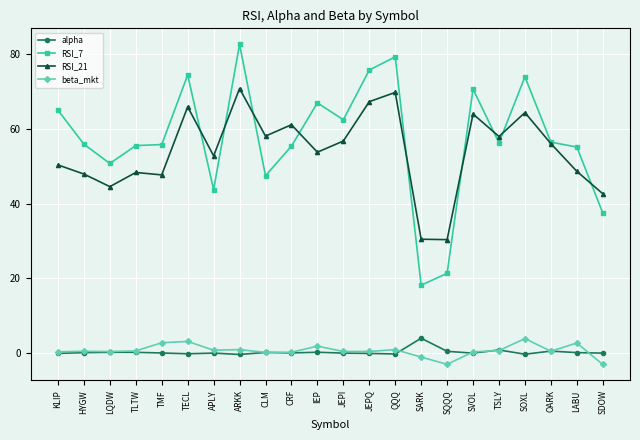

What are all the series names shown in the legend?

alpha, RSI_7, RSI_21, beta_mkt